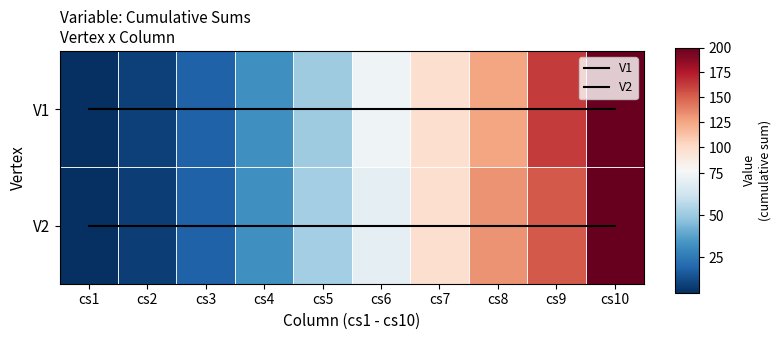

Which category has the lowest value in the V1 series?

cs1